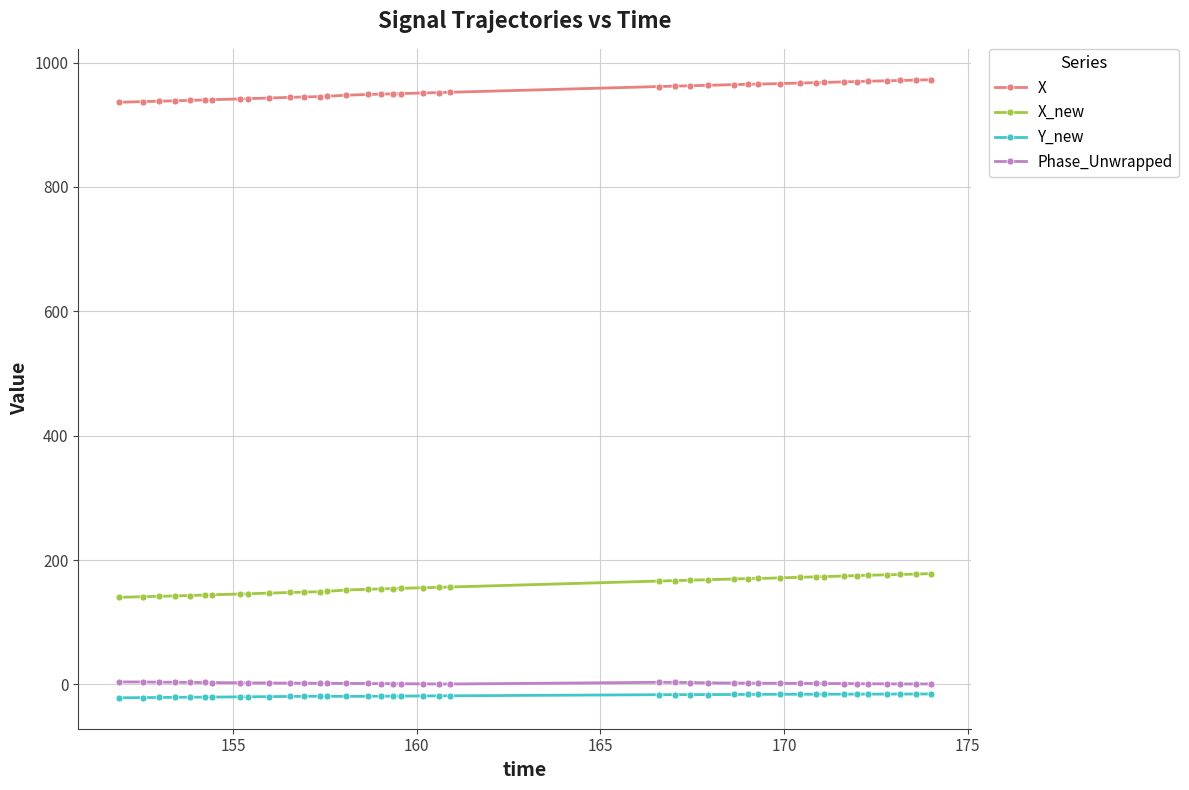

What is the lowest value of the X_new series?

140.0